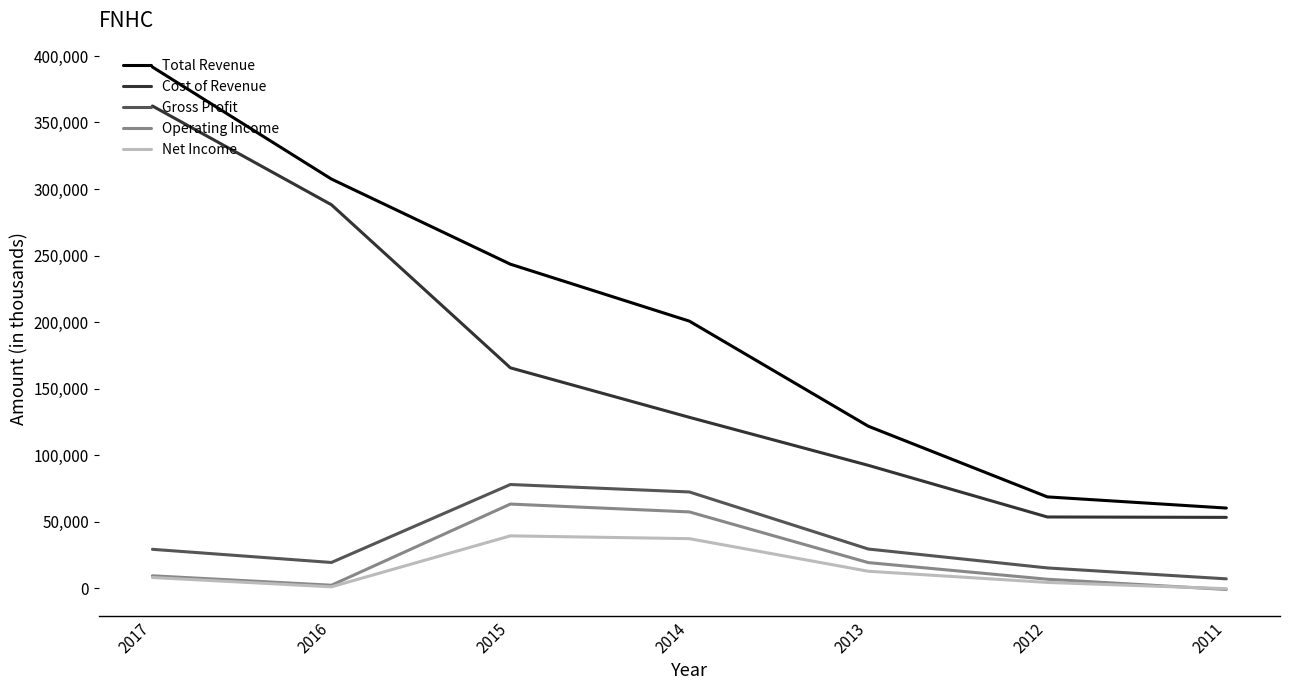

What is the total value across all series at 2015?

589500